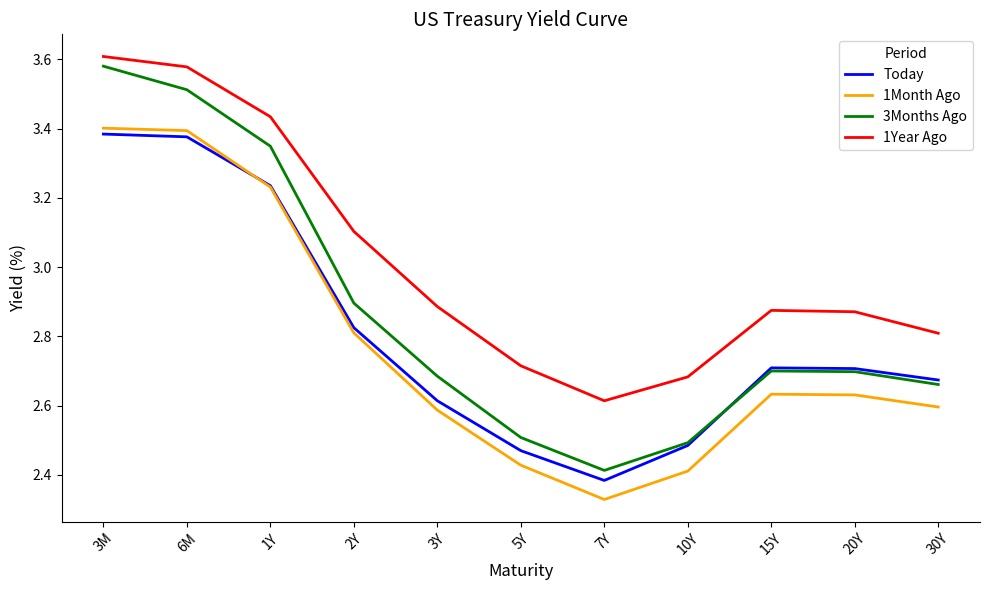

True or false: 1Month Ago and 1Year Ago cross at least once.

False